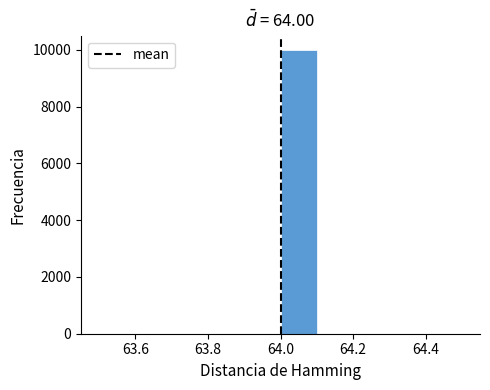

Reading left to right, transcribe this chart: for each bar, give the range it covers on the x-axis and its height. The values are not printed on the chart, so give them approximately, as read against the axis.

63.5 to 63.6: 0
63.6 to 63.7: 0
63.7 to 63.8: 0
63.8 to 63.9: 0
63.9 to 64.0: 0
64.0 to 64.1: 10000
64.1 to 64.2: 0
64.2 to 64.3: 0
64.3 to 64.4: 0
64.4 to 64.5: 0